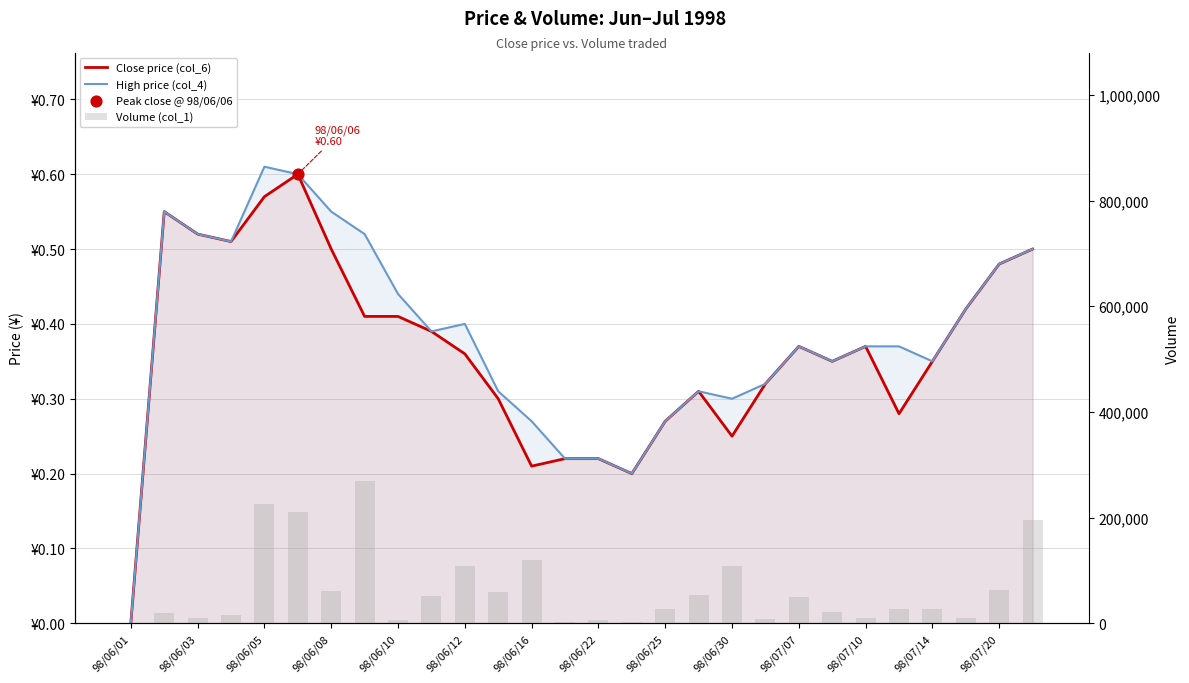

What is the total value across all series at 27?

196001.0